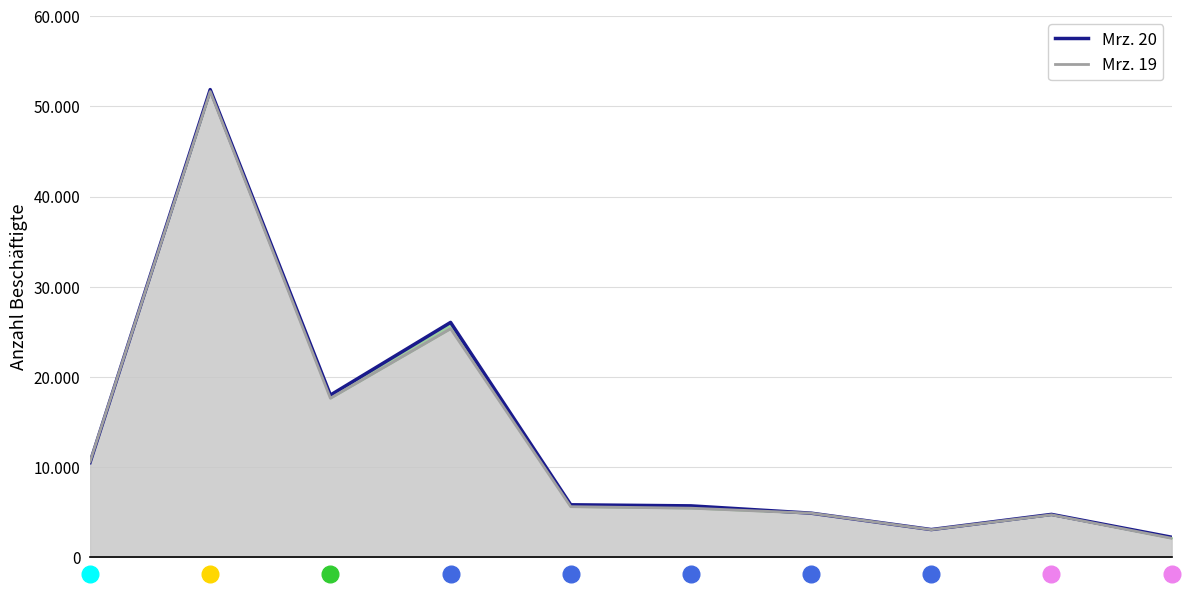

Rank the categories by value from lowest to highest.

9, 7, 8, 6, 5, 4, 0, 2, 3, 1